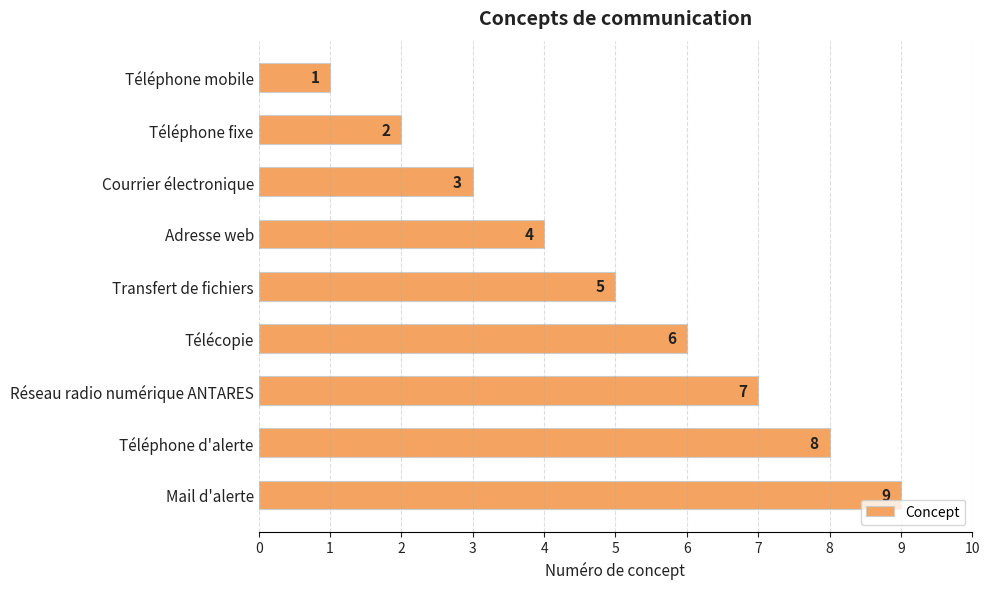

The chart shows a value of 8 at Télécopie. True or false?

False